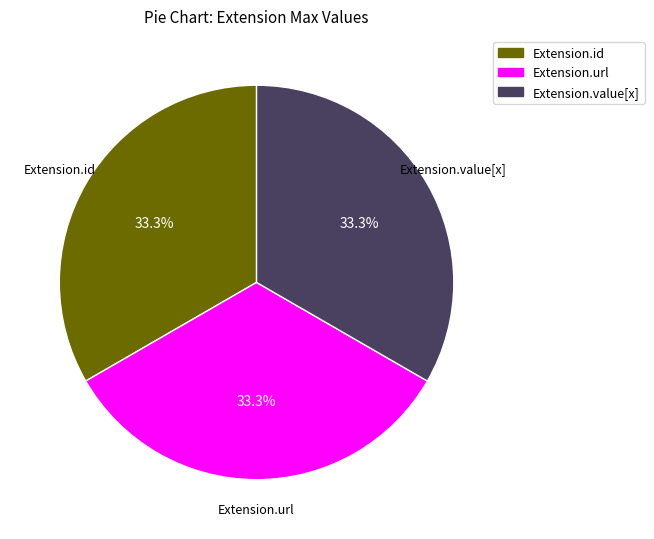

Is there any slice that represents more than half of the pie?

No